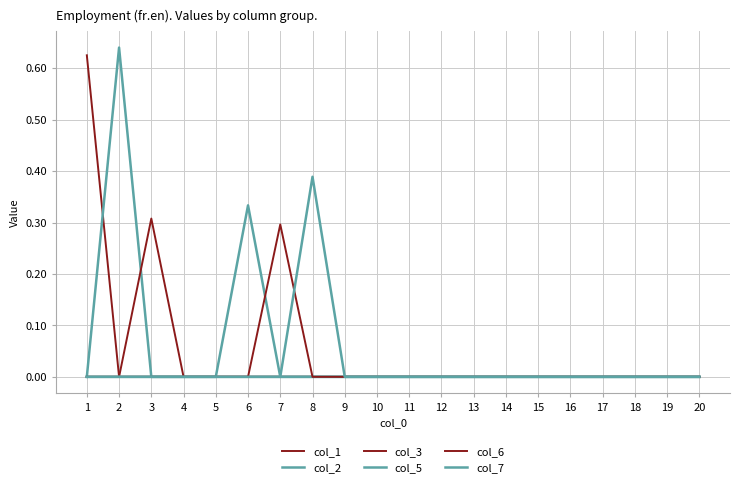

Does the chart display data point markers on the line(s)?

No